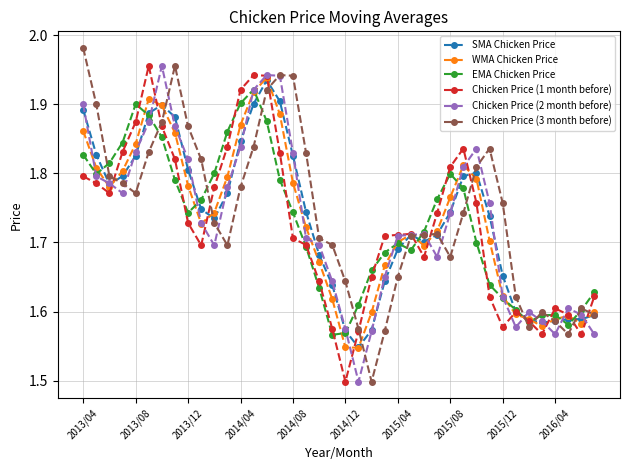

True or false: WMA Chicken Price has more than 0 interior local peaks.

True